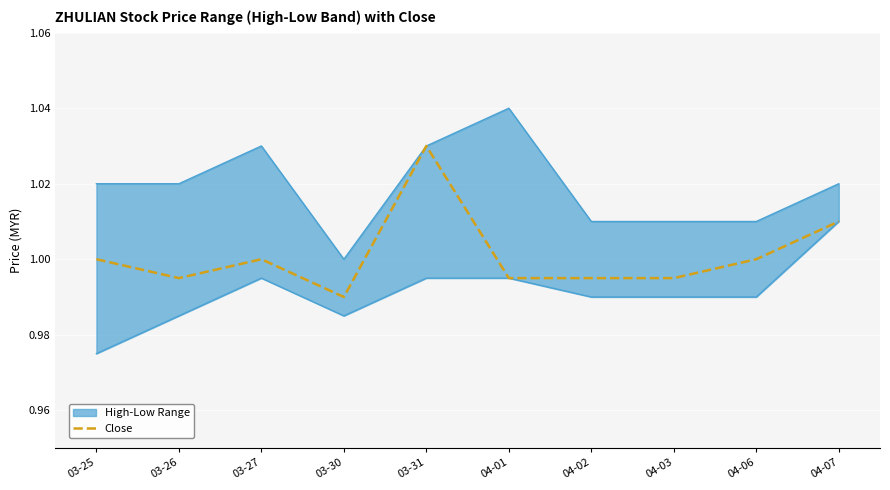

Is it true that Close equals 0.4 at 03-25?

False